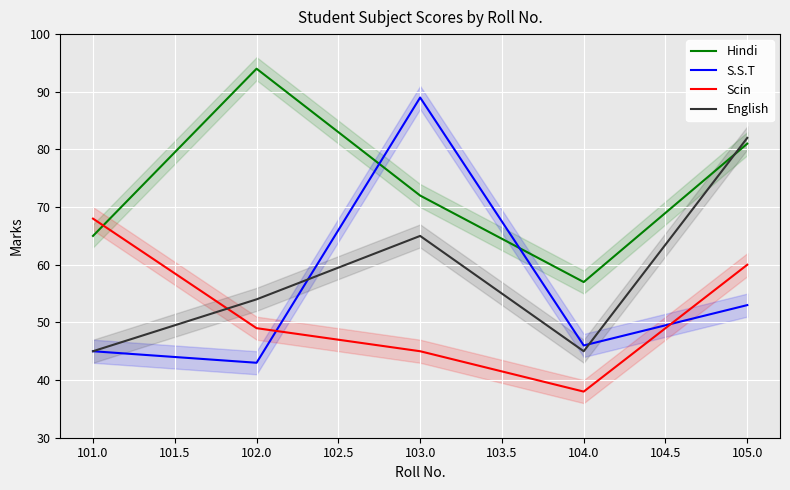

At which label is Hindi closest to 75?

103.0